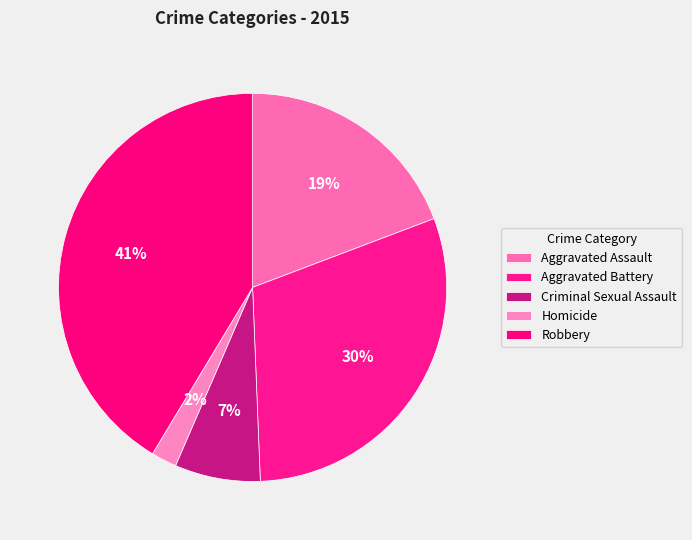

What percentage is the Aggravated Battery slice, to the nearest percent?

30%